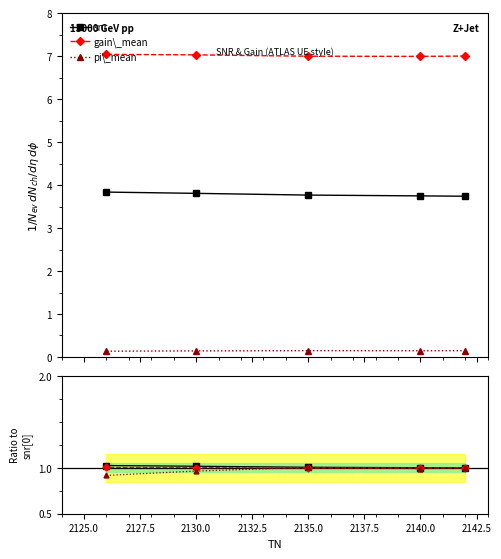

What is the highest value of the gain\_mean series?

7.0